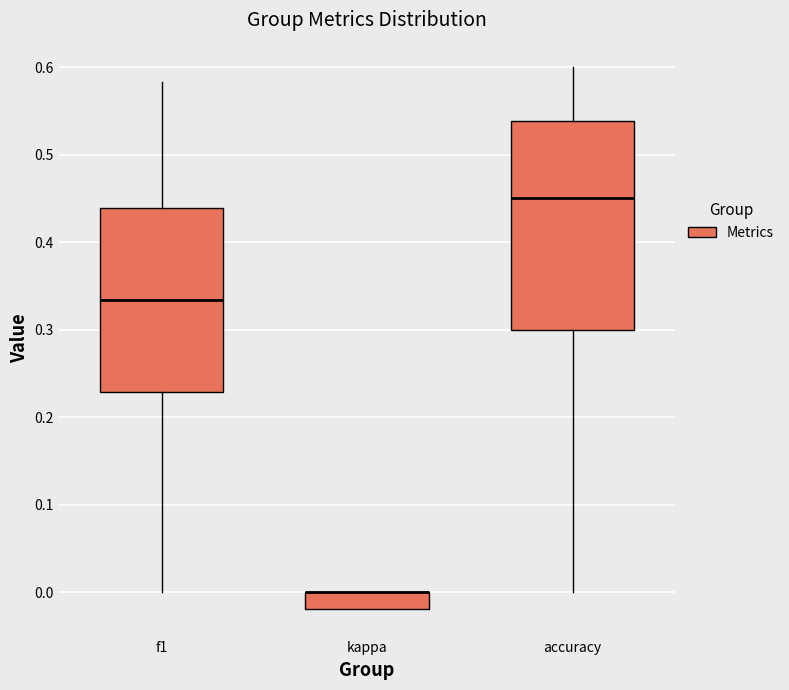

Which box is the tallest, from its lower edge to its upper edge?

accuracy